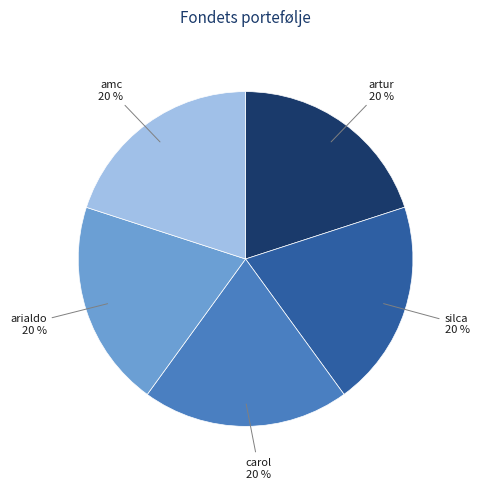

Combined, do carol and arialdo account for over 50%?

No